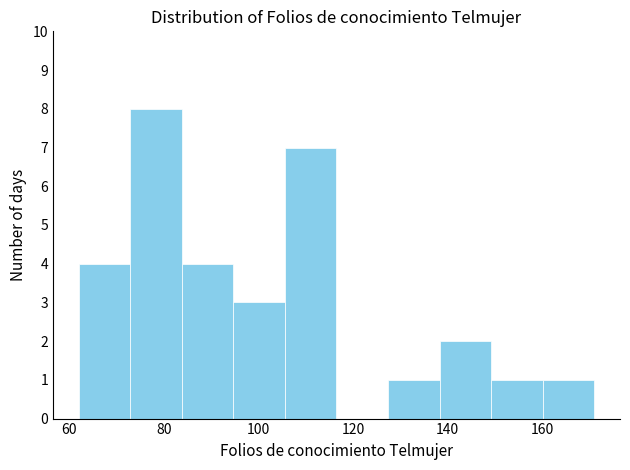

How tall is the bar that spans 138 to 150 on the x-axis? Neither the bar edges nor the heights are printed on the chart, so give them approximately, as read against the axes.

2